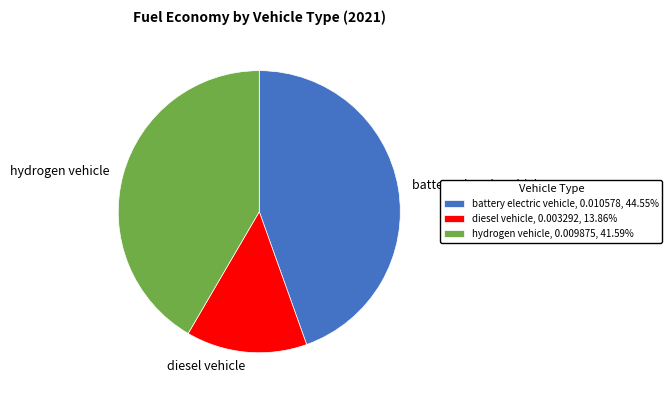

The diesel vehicle slice represents 26% of the pie. True or false?

False